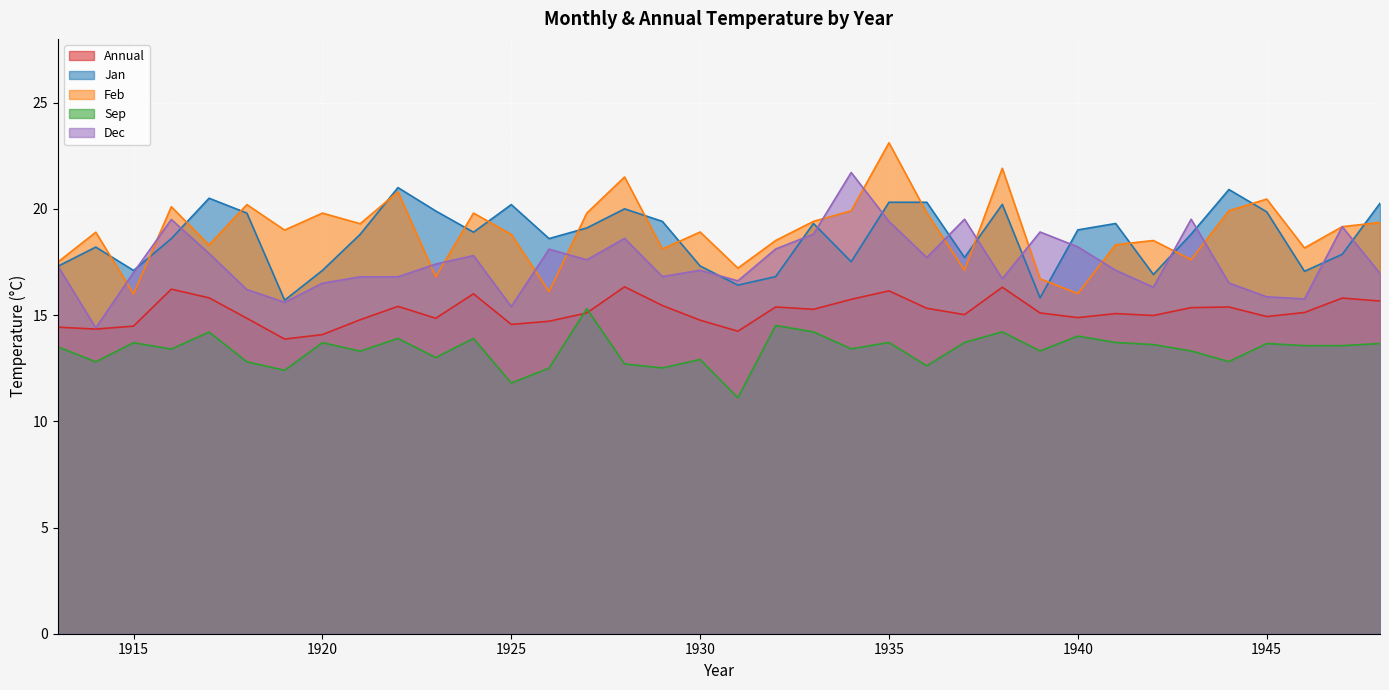

True or false: Sep and Dec intersect in this chart.

False